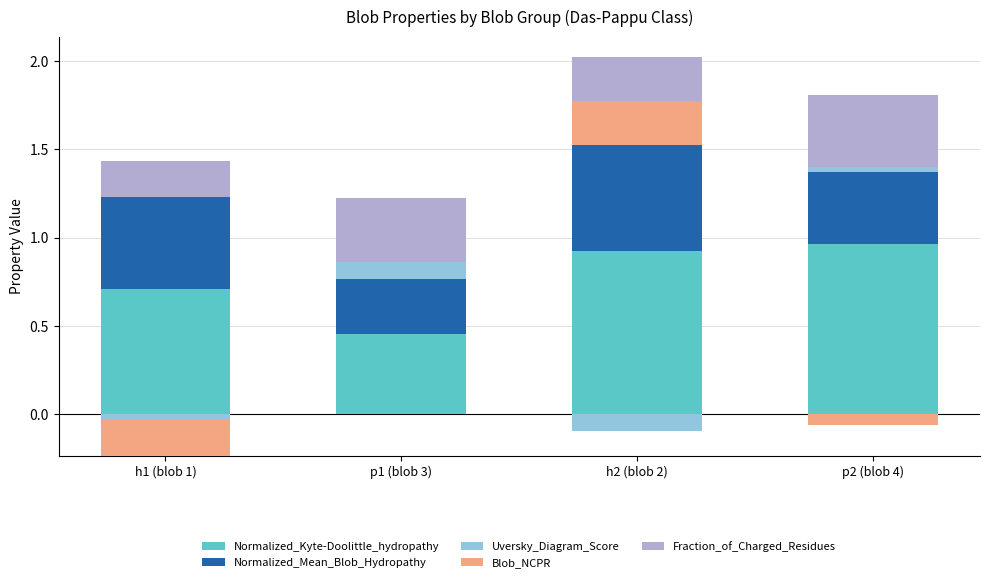

At which category is the sum across all series the highest?

h2 (blob 2)